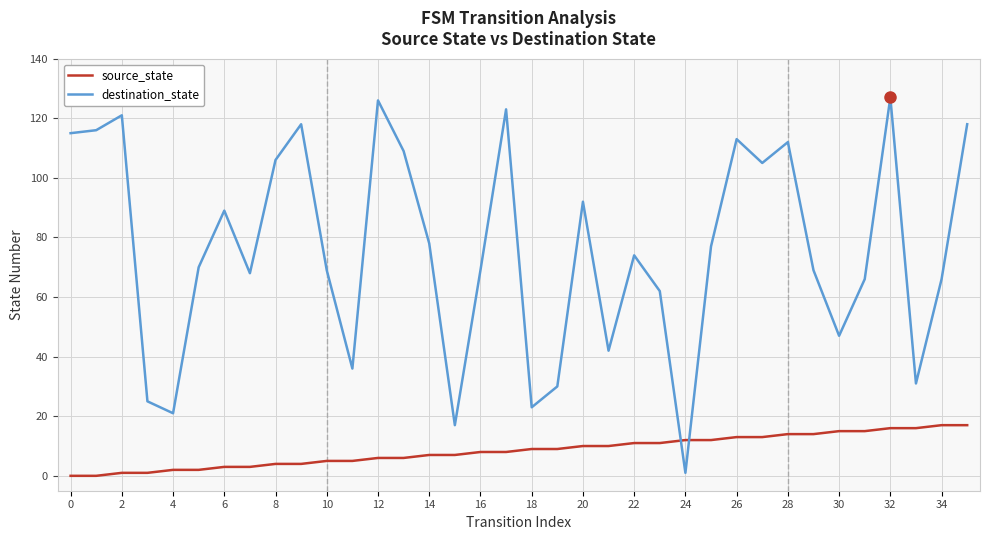

What is the maximum value for source_state?

17